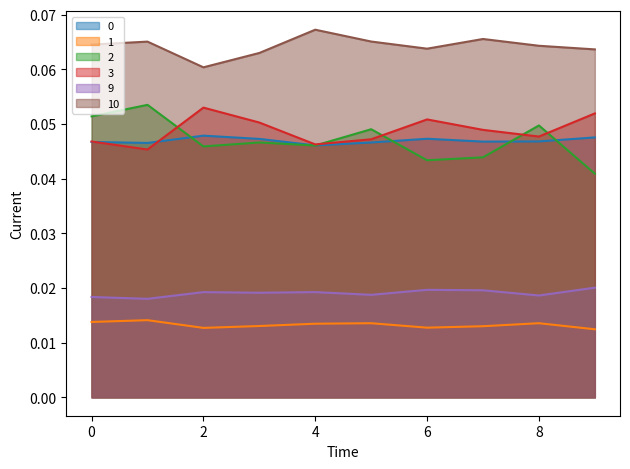

Which series has the largest total across all categories?

10